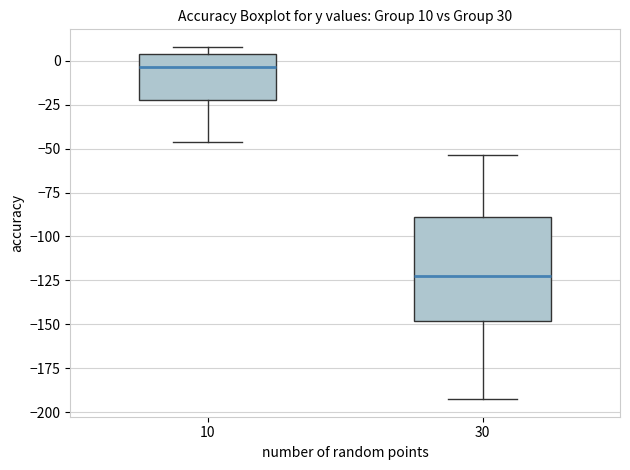

Comparing the boxes themselves (not the whiskers), which one is the tallest?

30